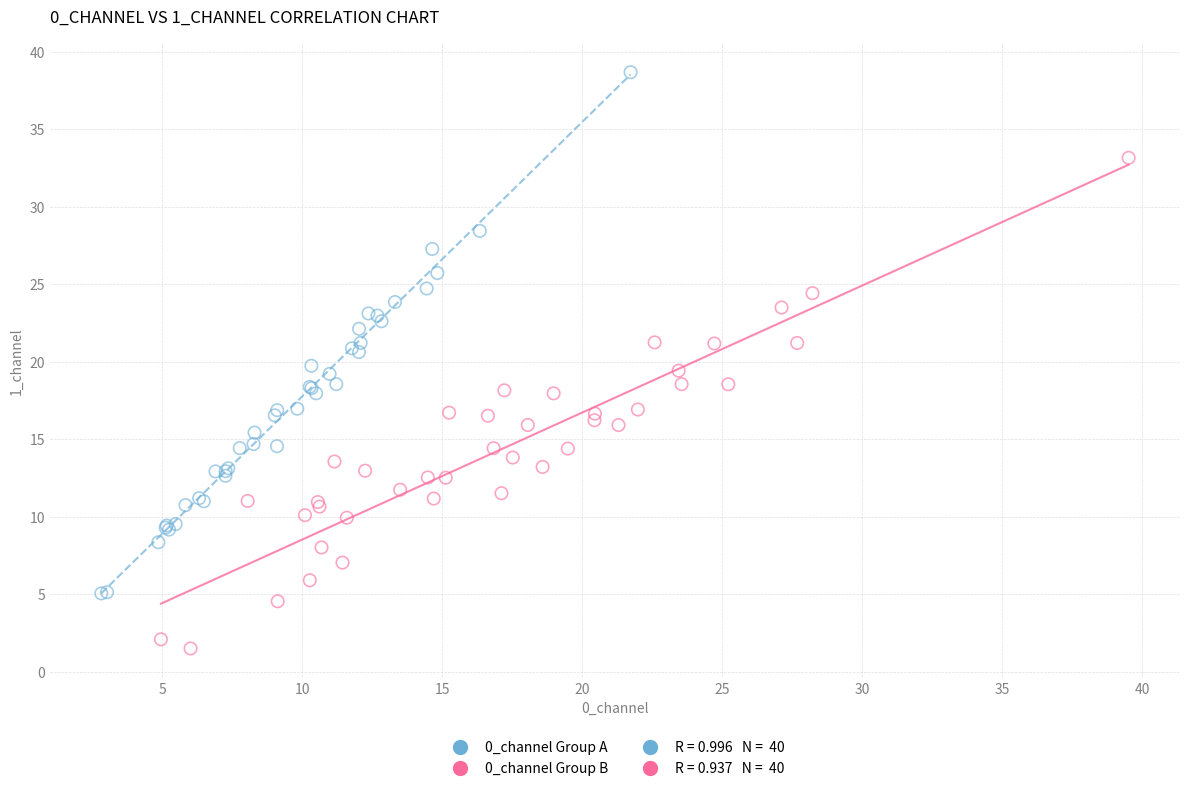

Which series reaches the minimum Y coordinate?

0_channel Group B